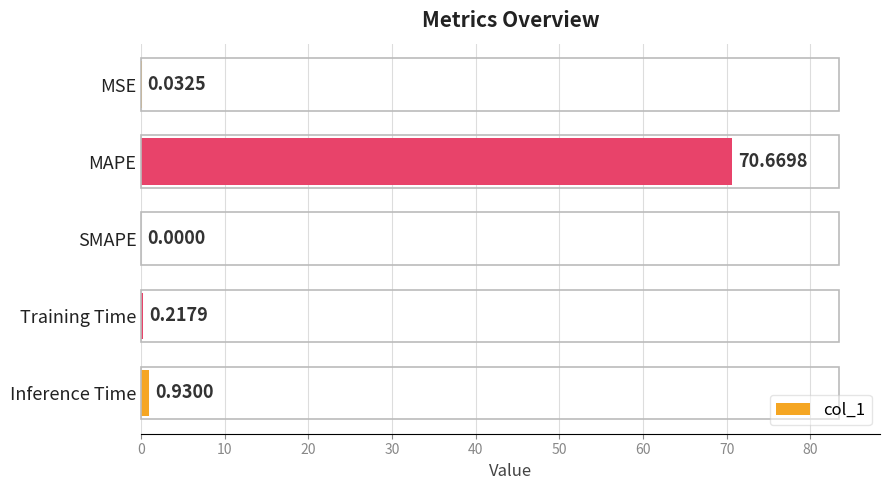

How many values exceed 0?

4